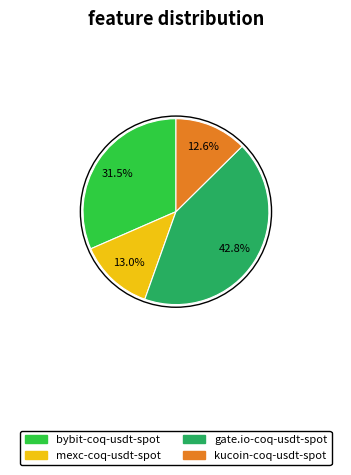

Is there any slice that represents more than half of the pie?

No